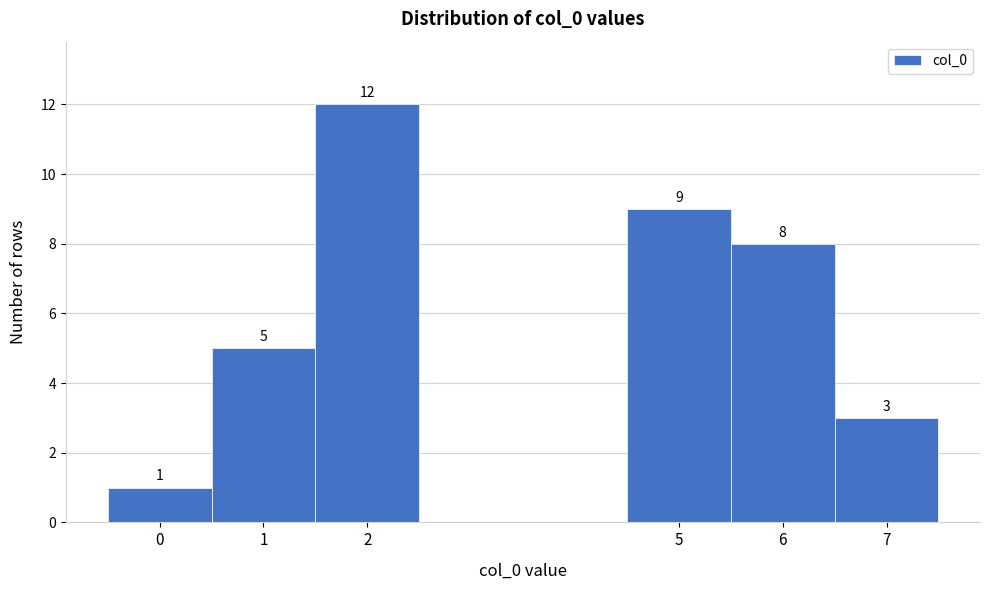

Which range on the x-axis has the tallest bar?

1.5 to 2.5